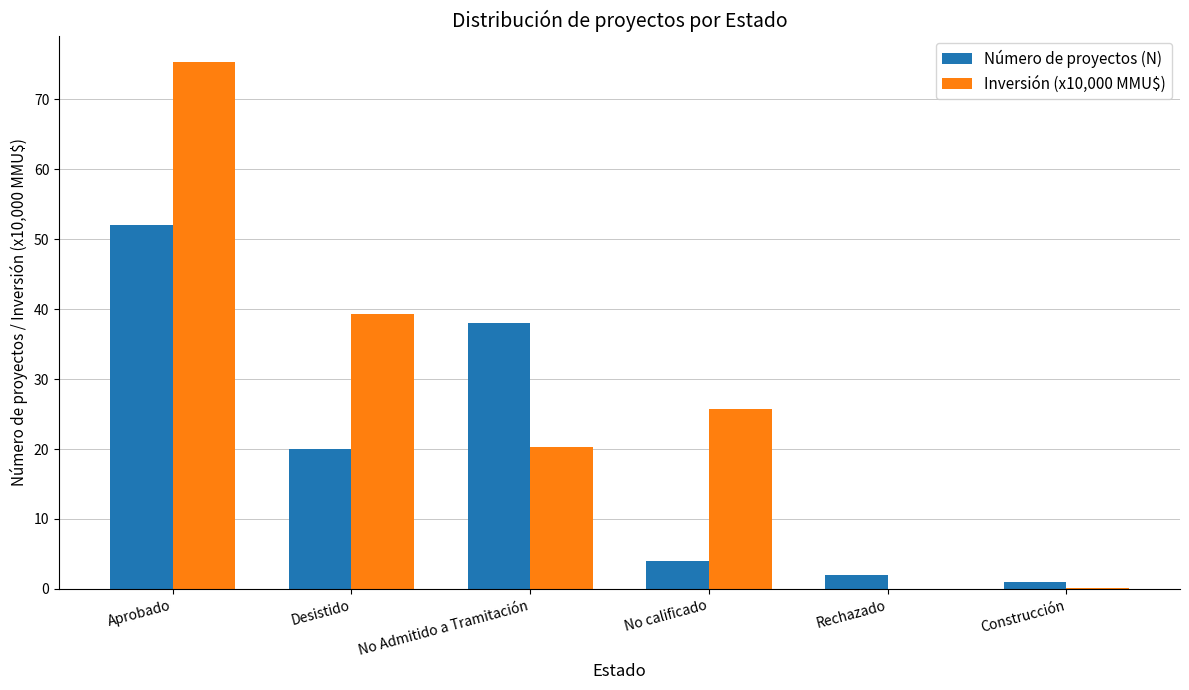

What is the sum of all Inversión (x10,000 MMU$) values?

160.7